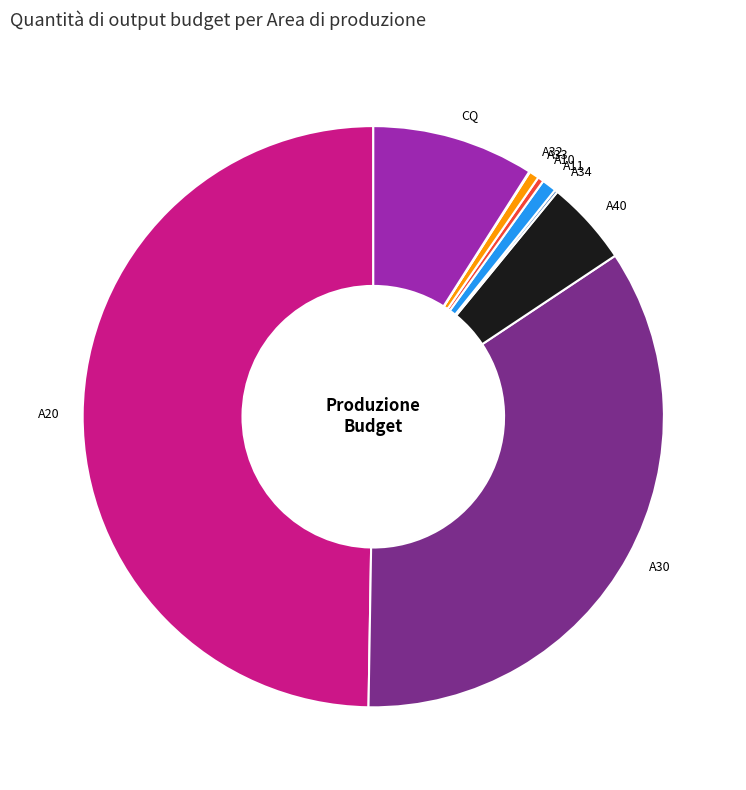

Is A33 the majority of the pie?

No